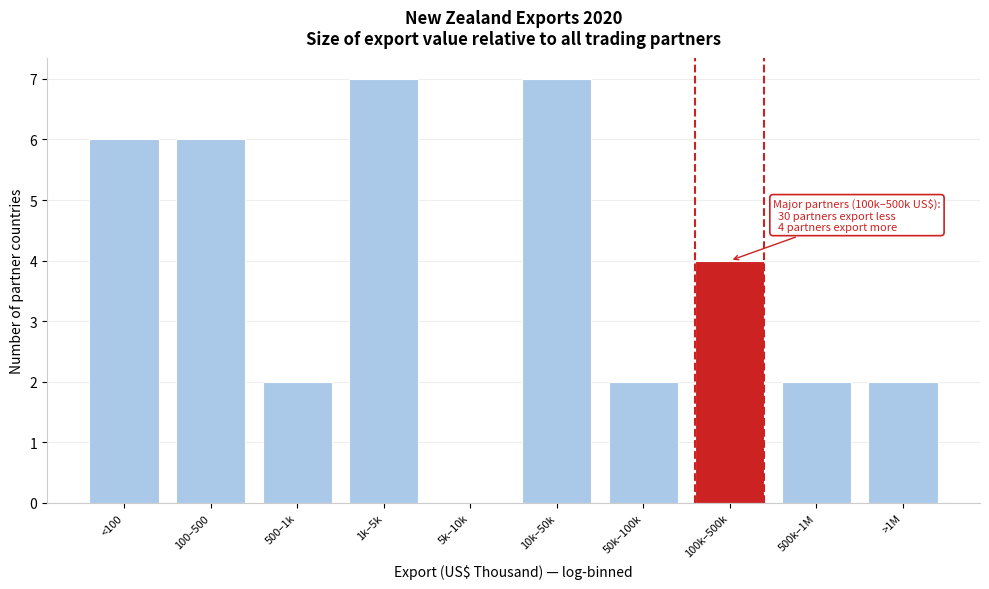

Reading left to right, what are all the values shown in this chart?

<100=6	100–500=6	500–1k=2	1k–5k=7	5k–10k=0	10k–50k=7	50k–100k=2	100k–500k=4	500k–1M=2	>1M=2